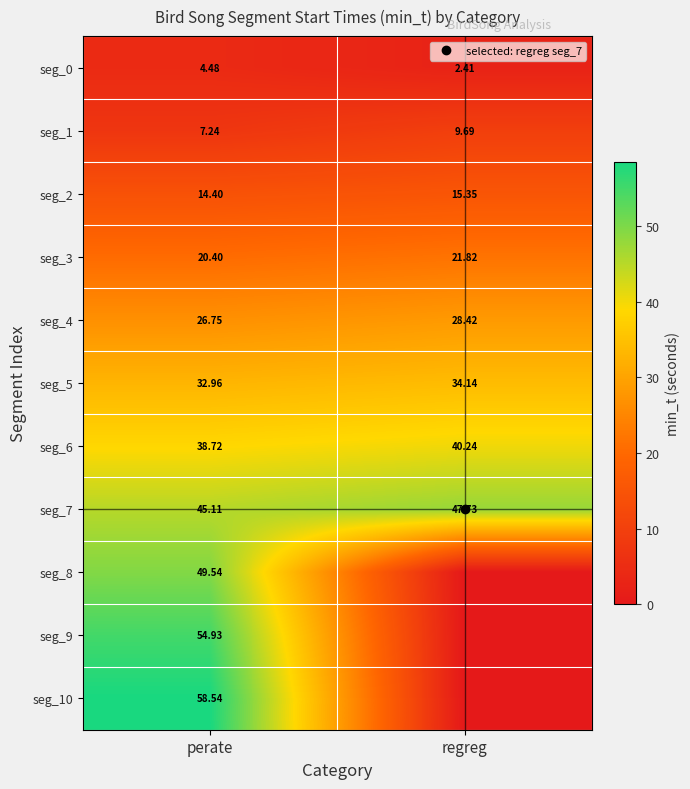

What is the sum of all seg_3 values?

42.2